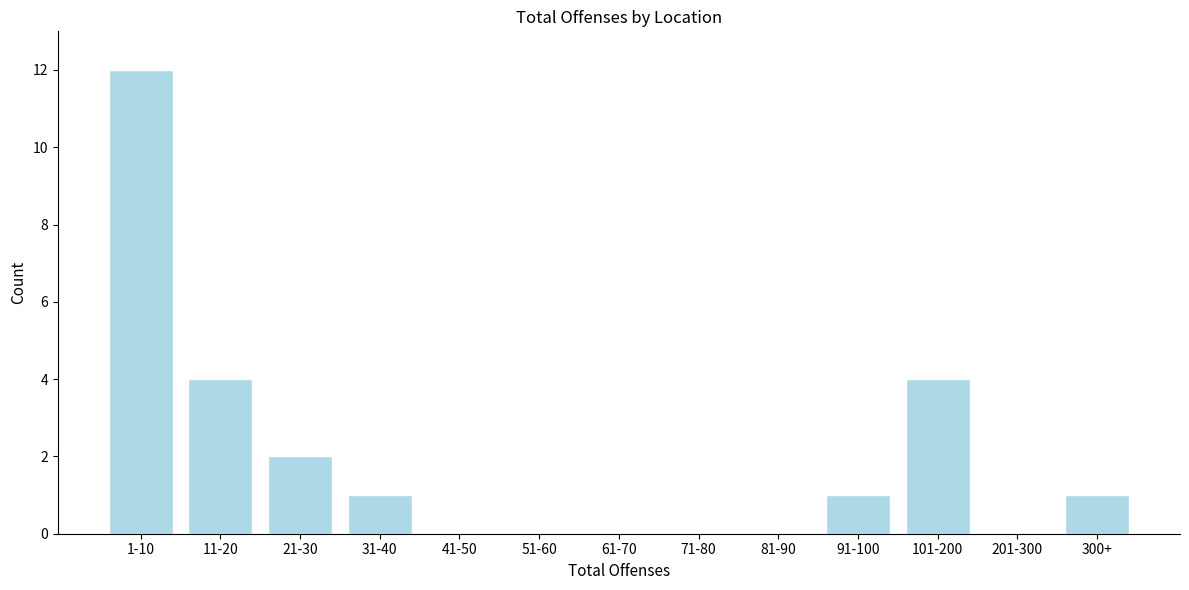

Reading right to left, extract all data points from this chart.

300+=1	201-300=0	101-200=4	91-100=1	81-90=0	71-80=0	61-70=0	51-60=0	41-50=0	31-40=1	21-30=2	11-20=4	1-10=12